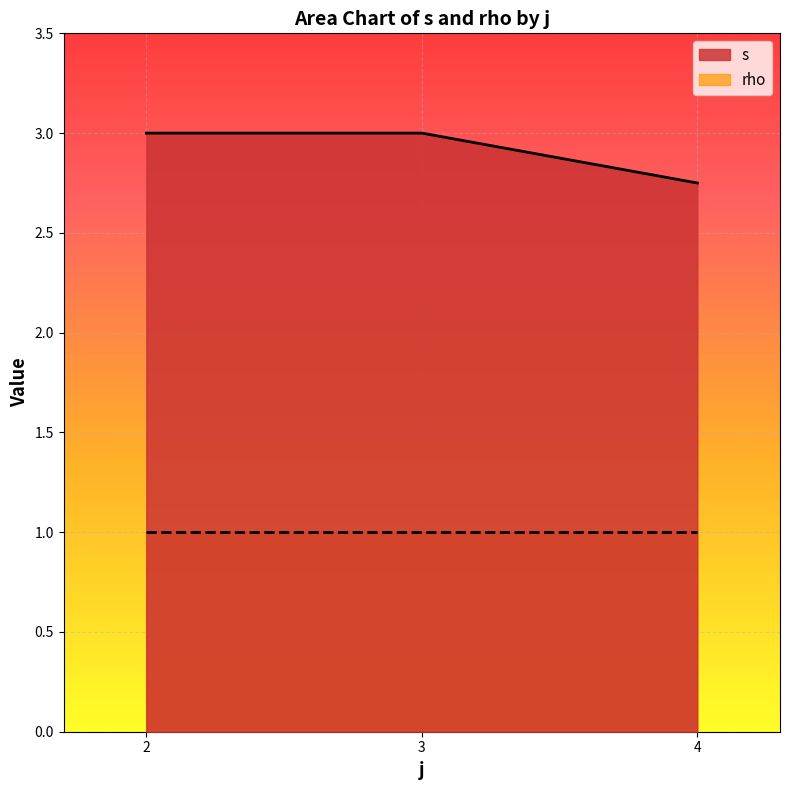

What is the sum of all rho values?

3.0